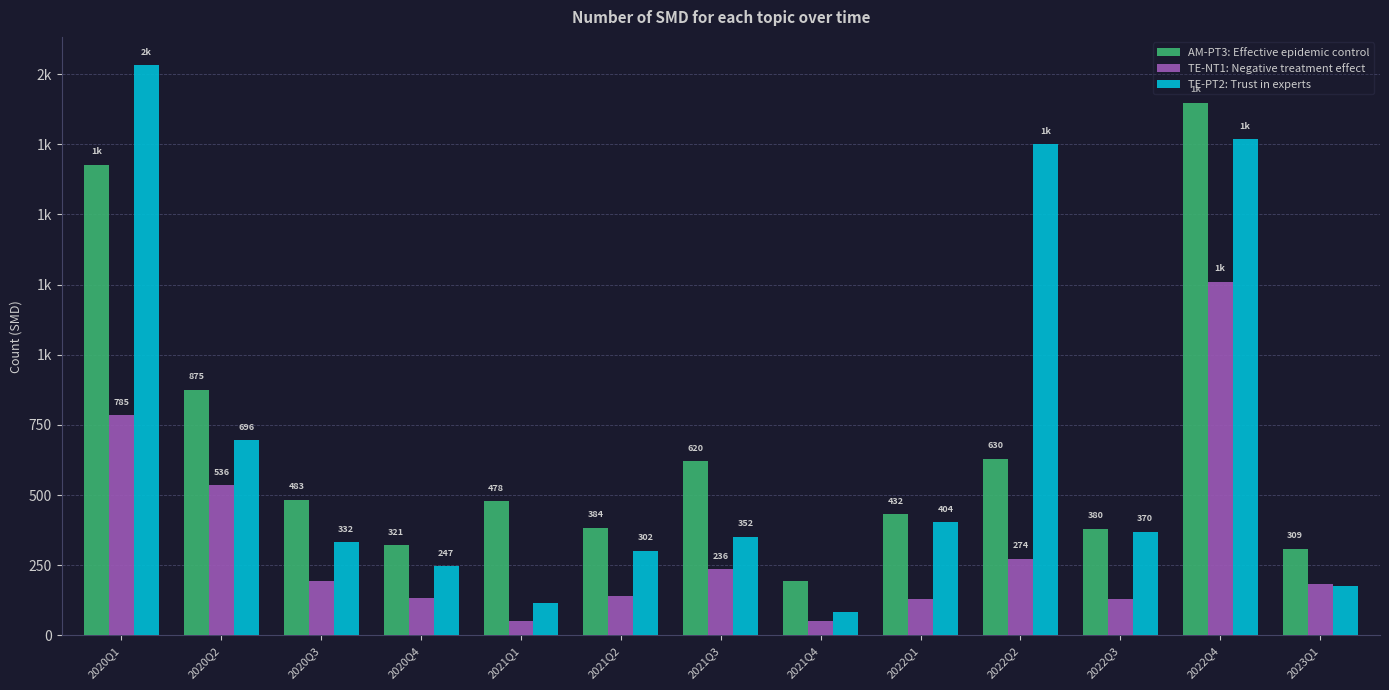

Does the chart contain stacked bars?

No